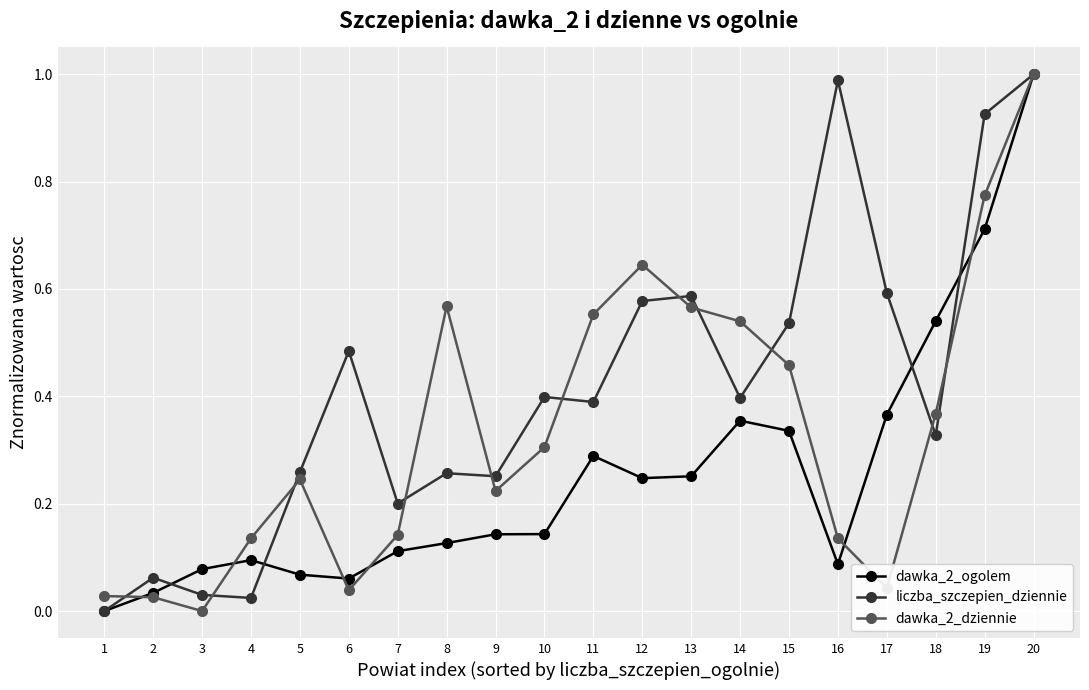

Rank the series by their average value, from highest to lowest.

liczba_szczepien_dziennie, dawka_2_dziennie, dawka_2_ogolem